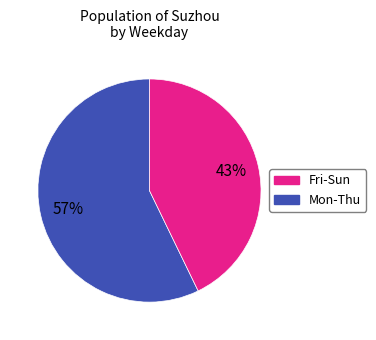

How many segments does this pie chart have?

2